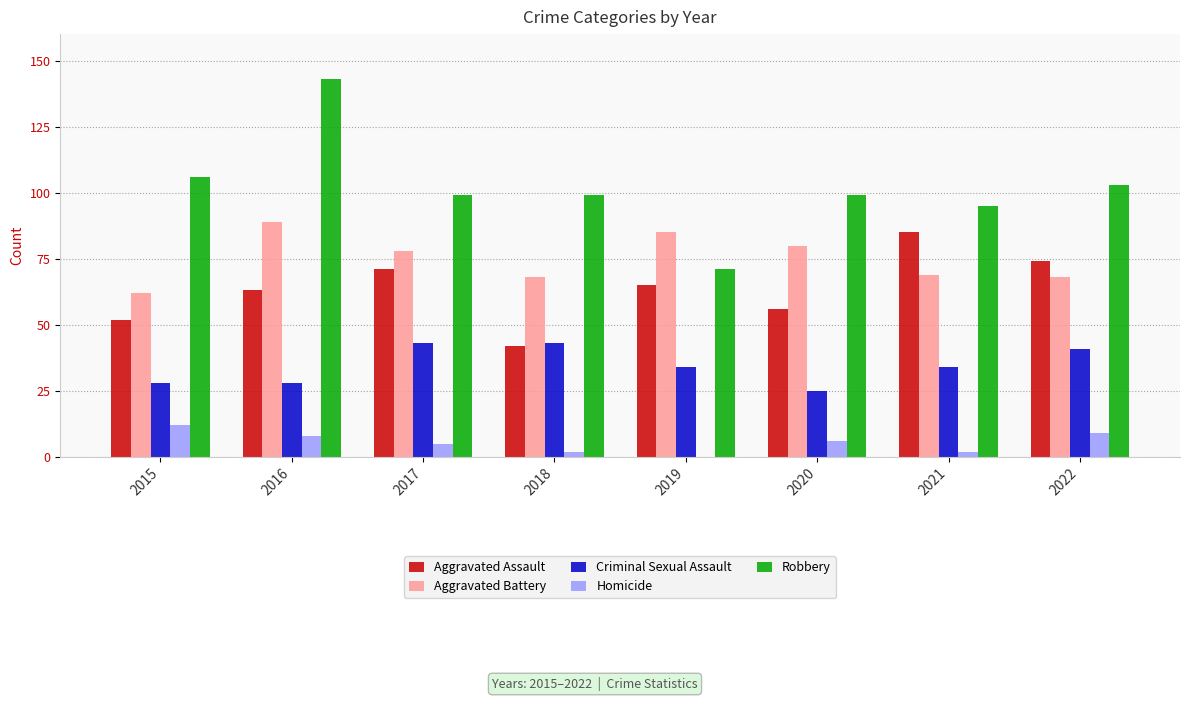

How many categories are shown in the chart?

8